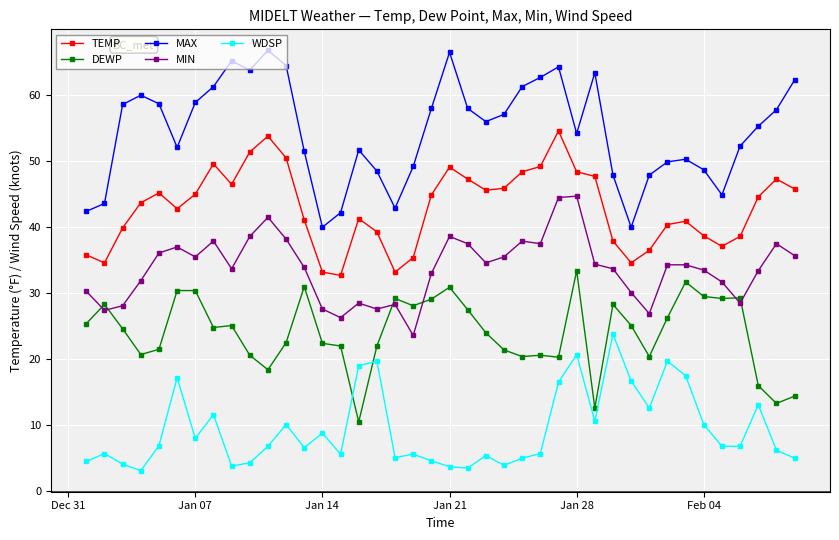

What is the highest value of the TEMP series?

54.5